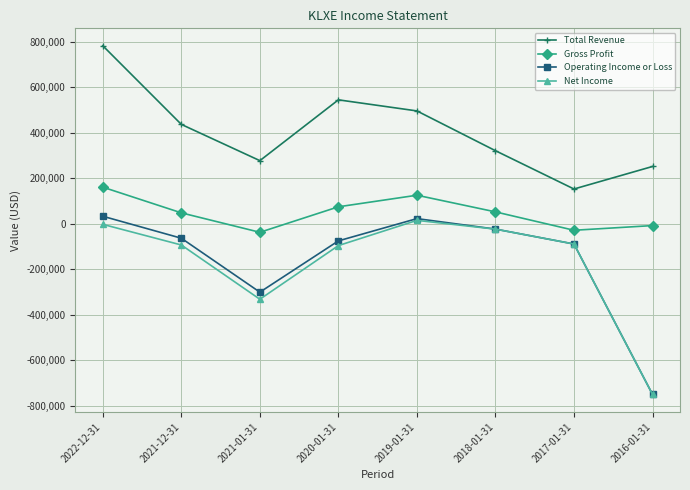

Is the value of Total Revenue at 2021-01-31 greater than the value of Operating Income or Loss at 2022-12-31?

Yes